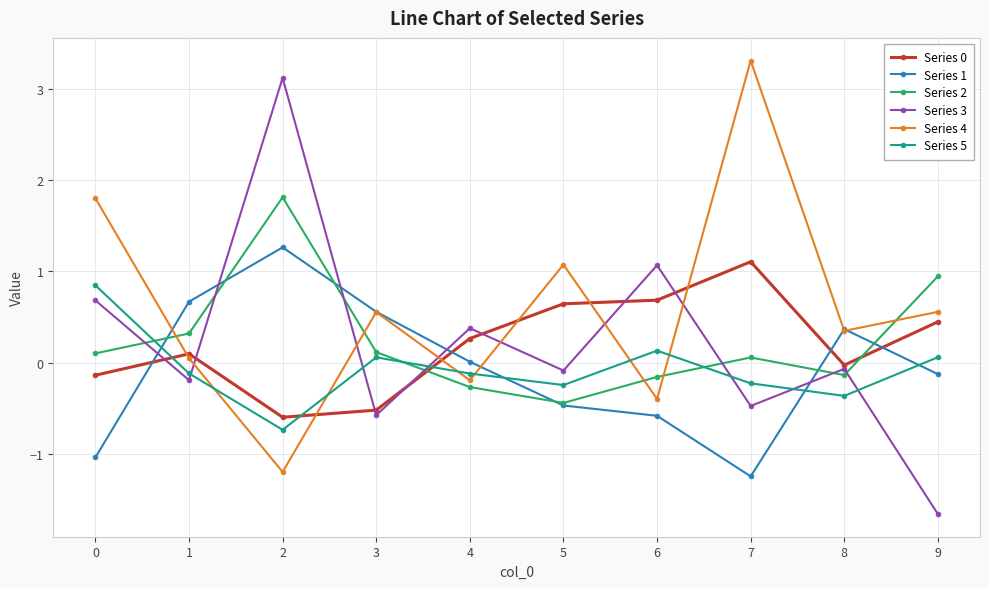

Is the value of Series 3 at 1 greater than the value of Series 1 at 7?

Yes